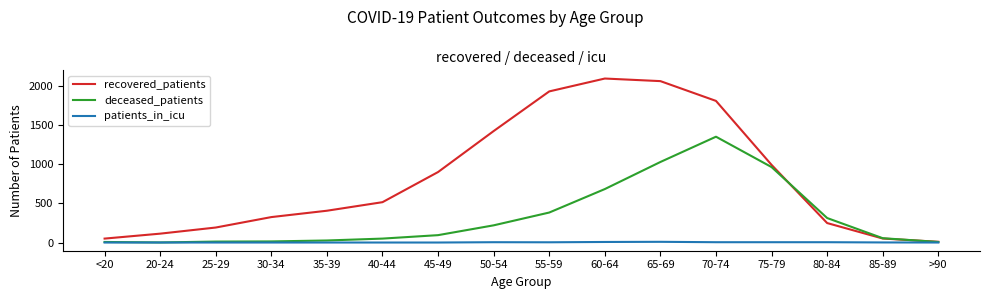

What is the spread (max minus min) of values at 70-74?

1800